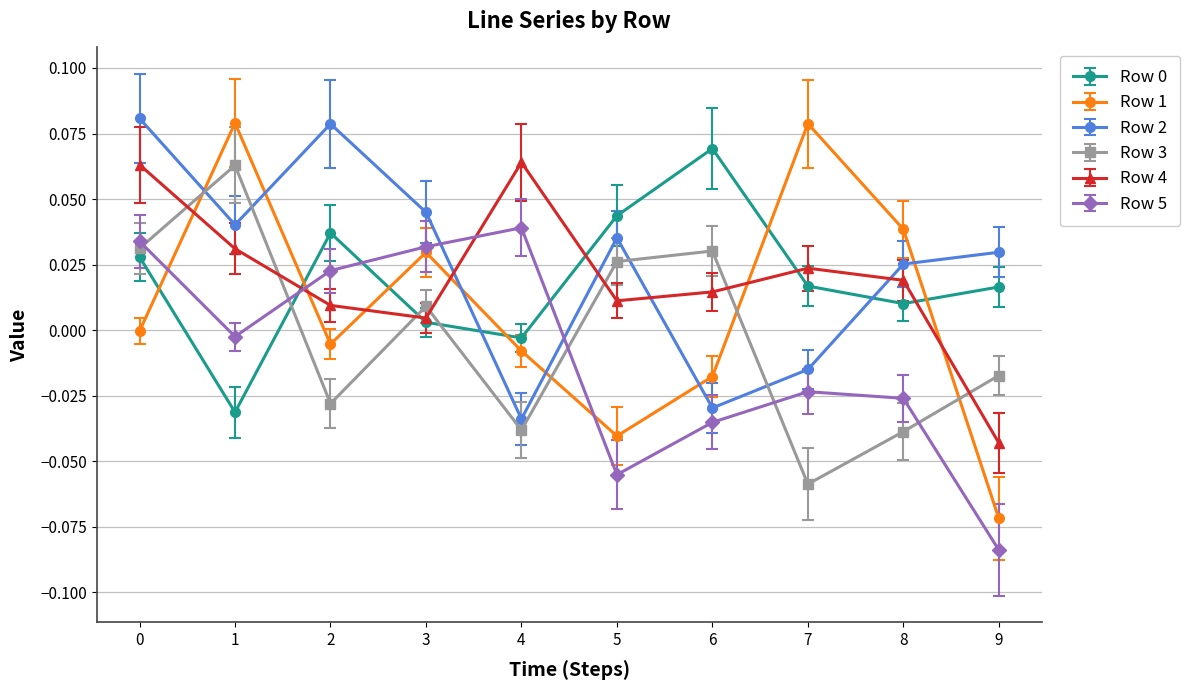

The Row 0 series shows 0.1 at 2. True or false?

False